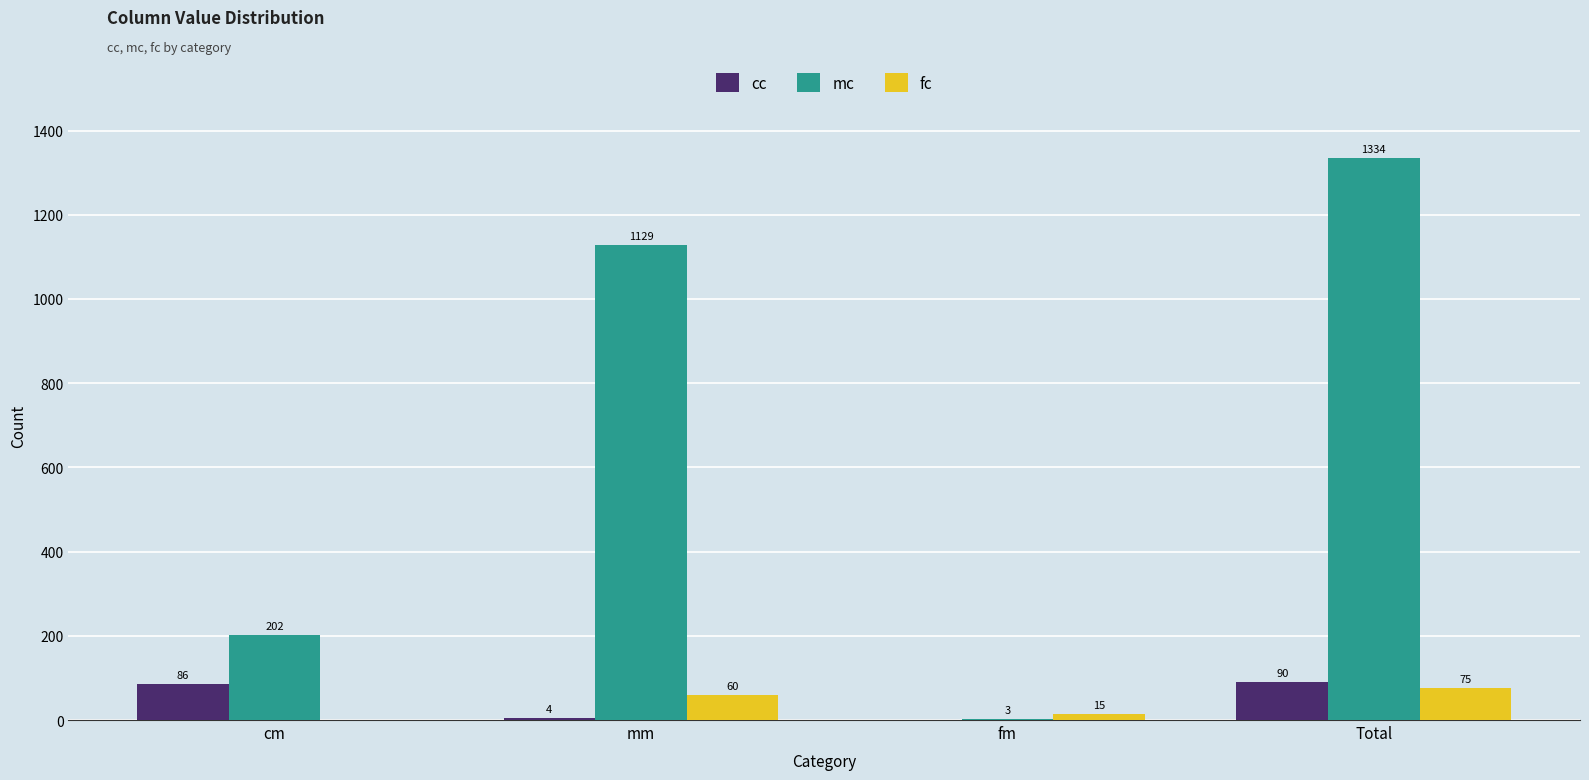

Is the value of fc at mm greater than the value of mc at mm?

No